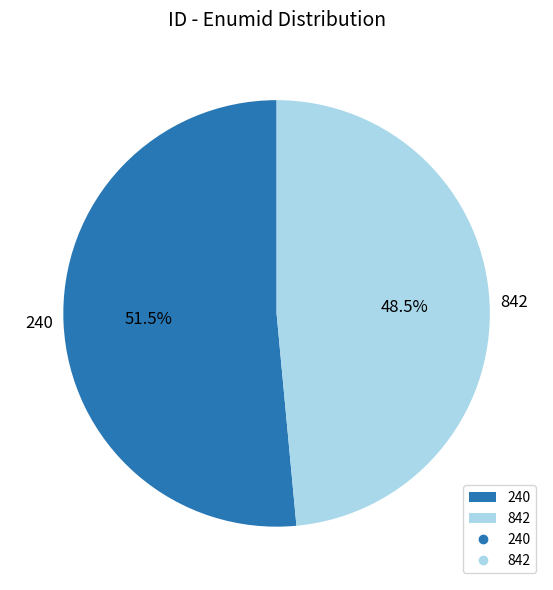

Combined, what portion of the pie is 240 and 842?

100.0%